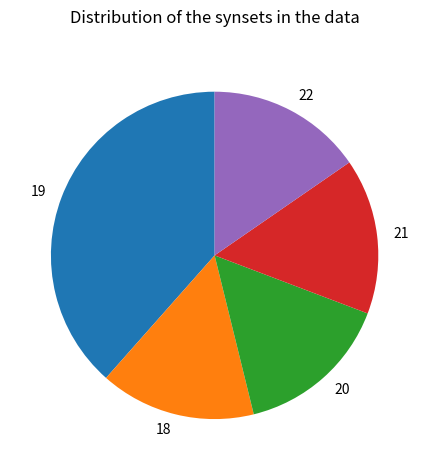

Combined, do 21 and 19 account for over 50%?

Yes